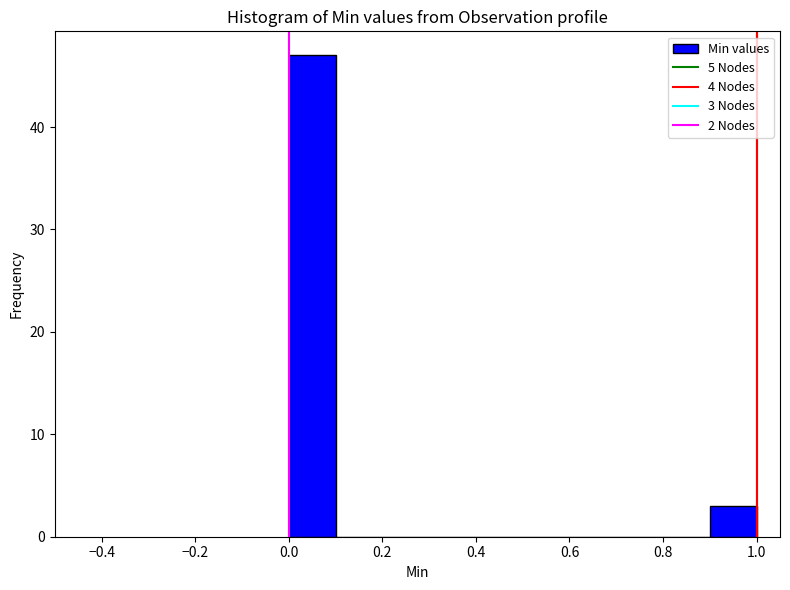

Which range on the x-axis has the tallest bar?

0.0 to 0.1